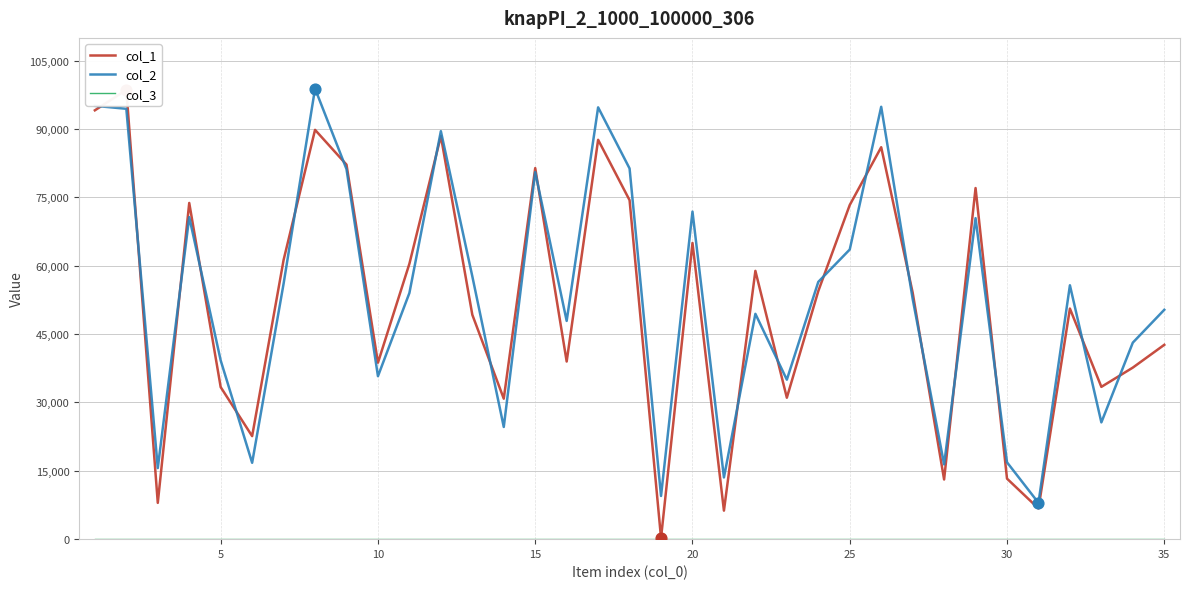

Which series has the widest spread of Y values?

col_1